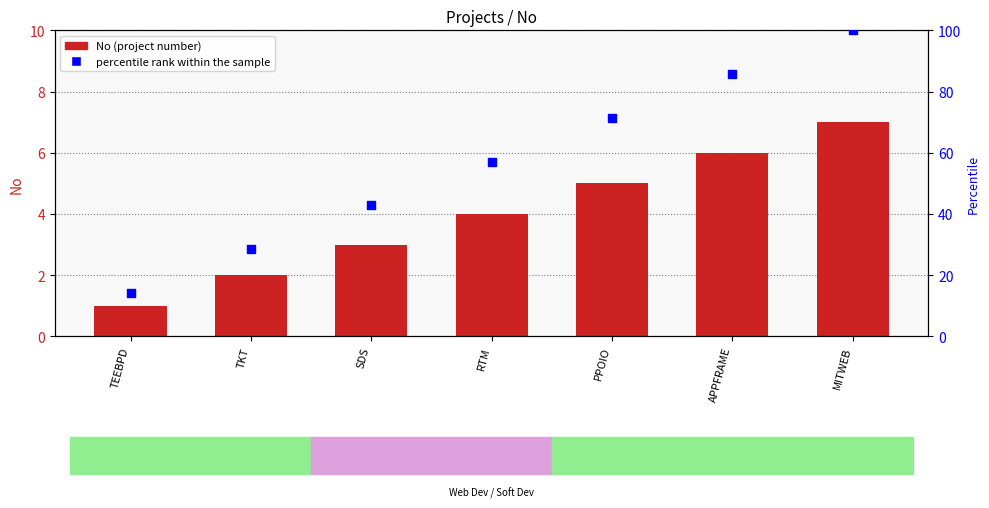

What are all the series names shown in the legend?

No, percentile rank within the sample